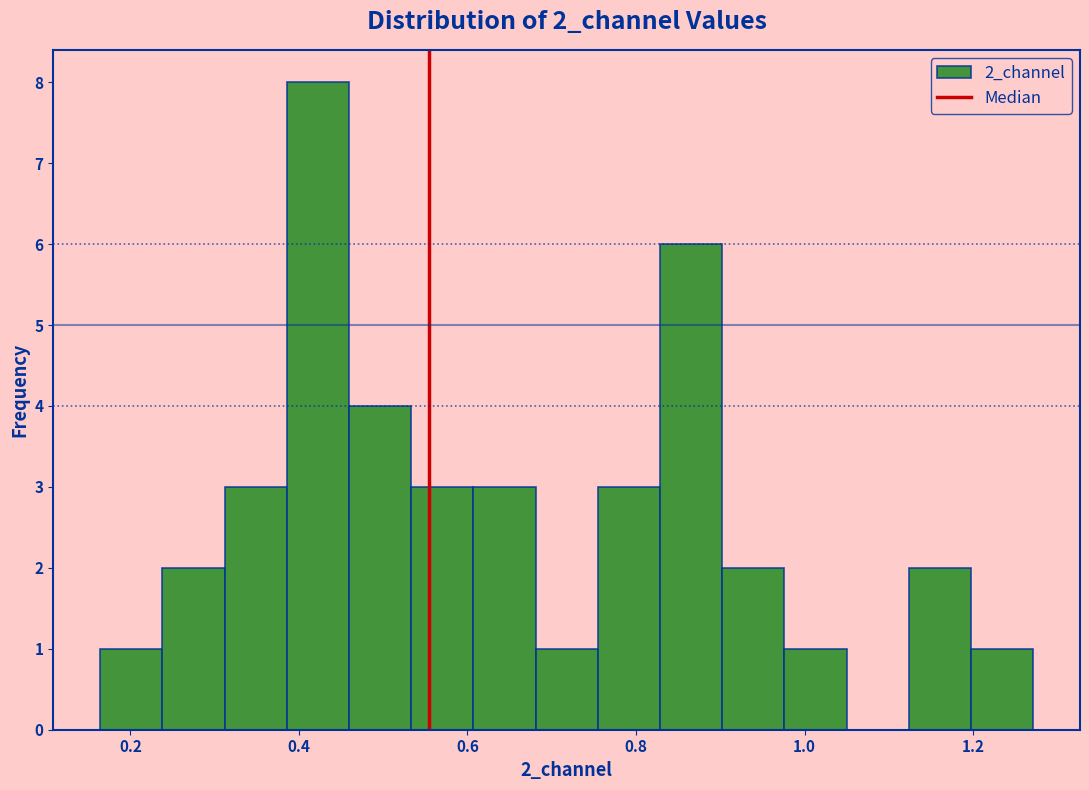

Read against the x-axis, roughly where is the centre of the tallest bar?

0.42